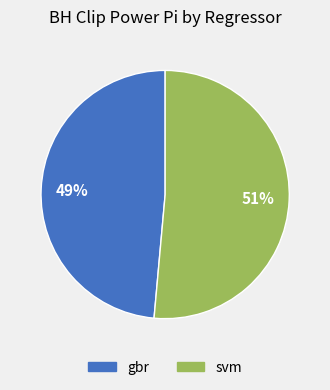

To the nearest percent, what is the average slice percentage?

50%